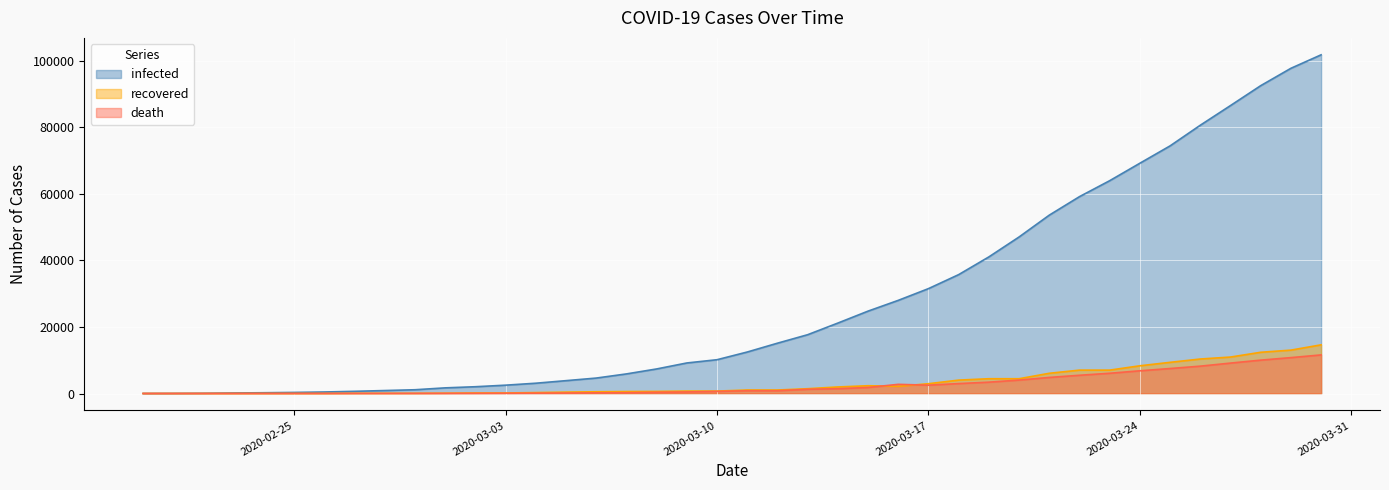

Which series has the largest range (max minus min)?

infected